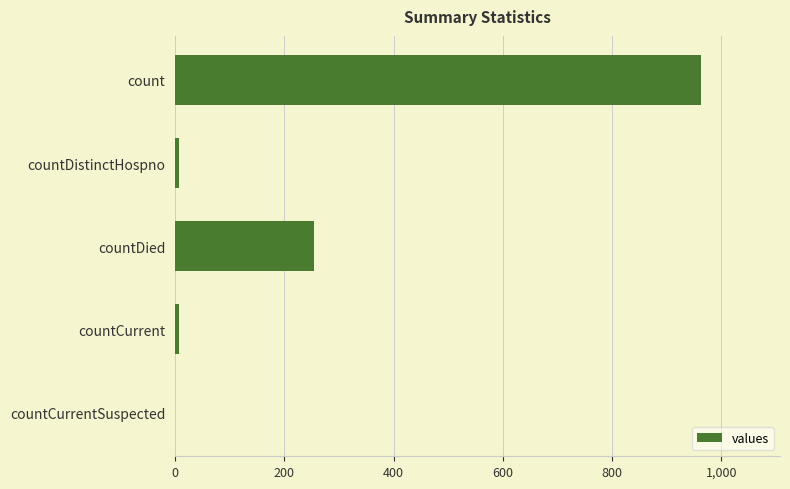

What is the maximum value shown in the chart?

963